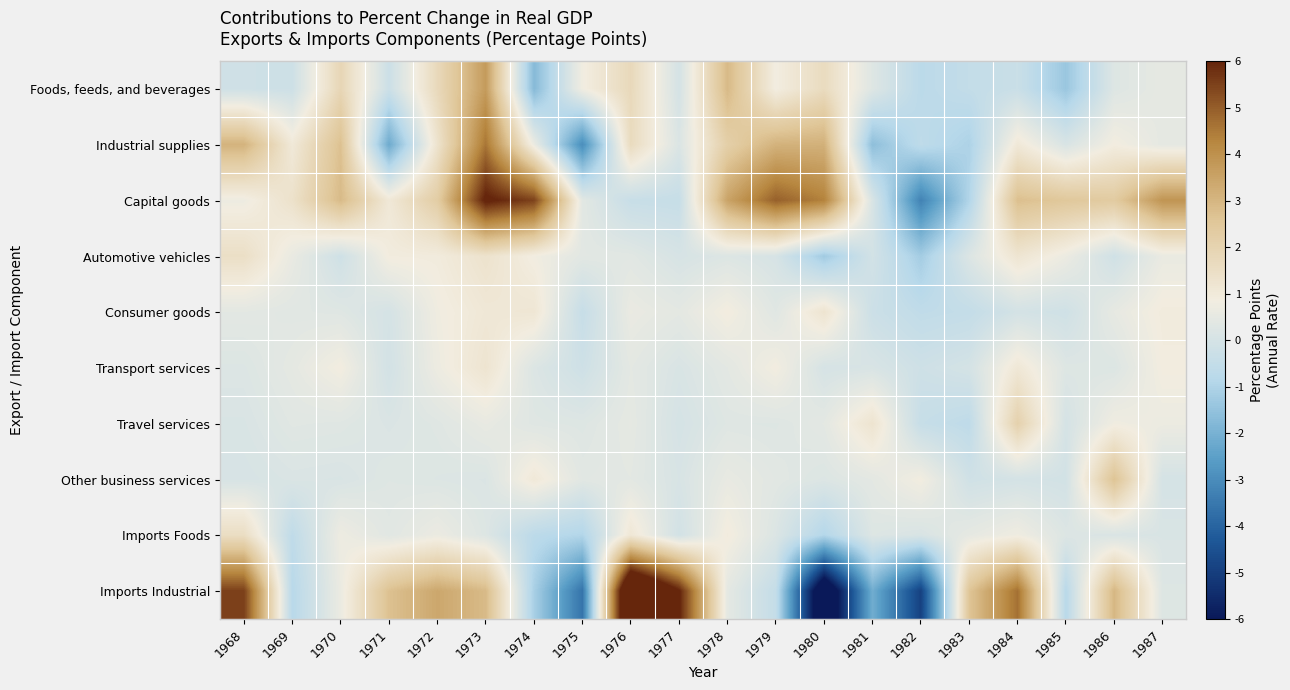

Rank the series at 1984 from lowest to highest value.

Foods, feeds, and beverages, Consumer goods, Other business services, Imports Foods, Industrial supplies, Transport services, Automotive vehicles, Travel services, Capital goods, Imports Industrial